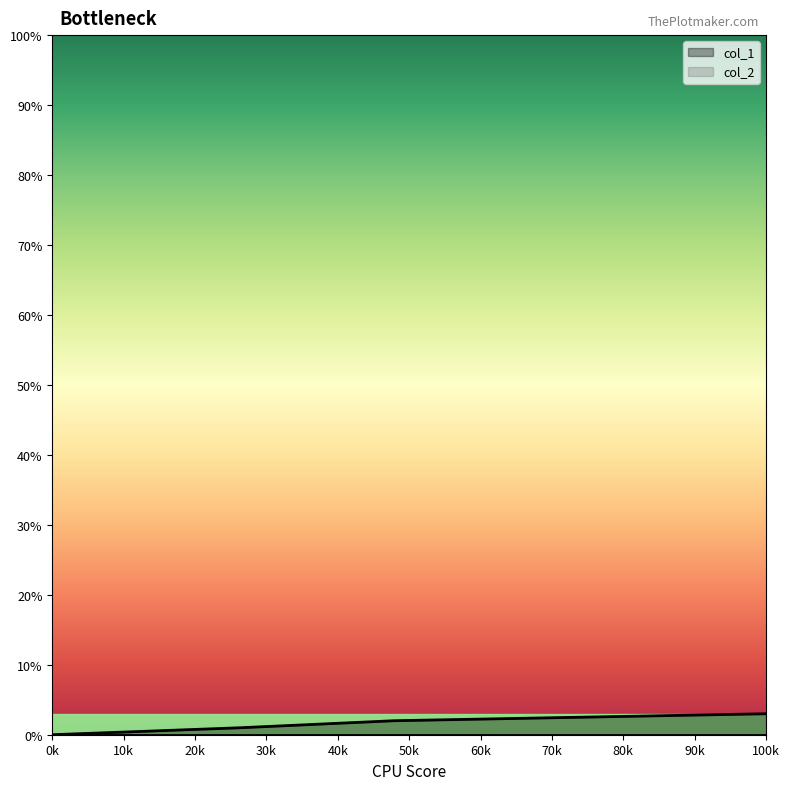

True or false: col_1 has more than 2 interior local peaks.

False